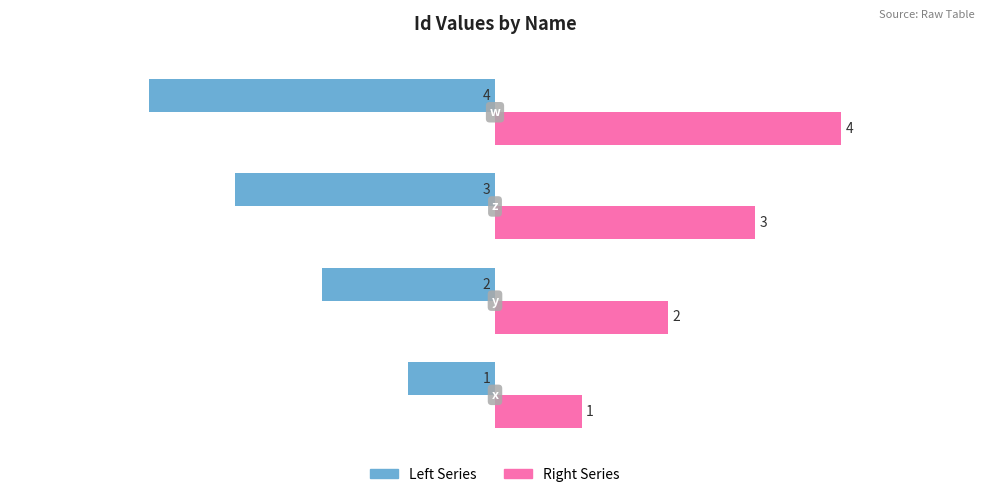

What is the difference between the second highest and second lowest values in the Left Series series?

1